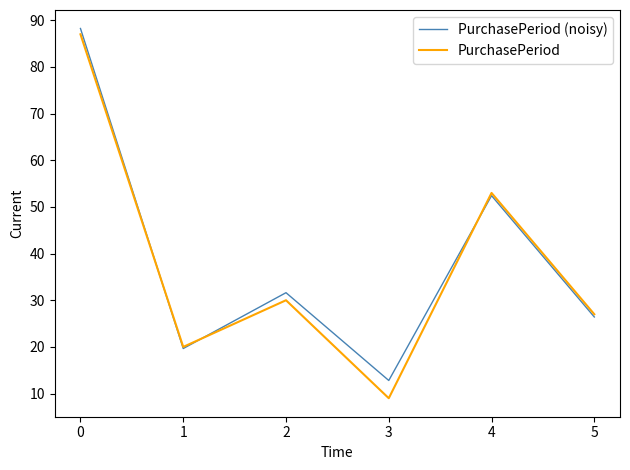

How many categories are shown in the chart?

6